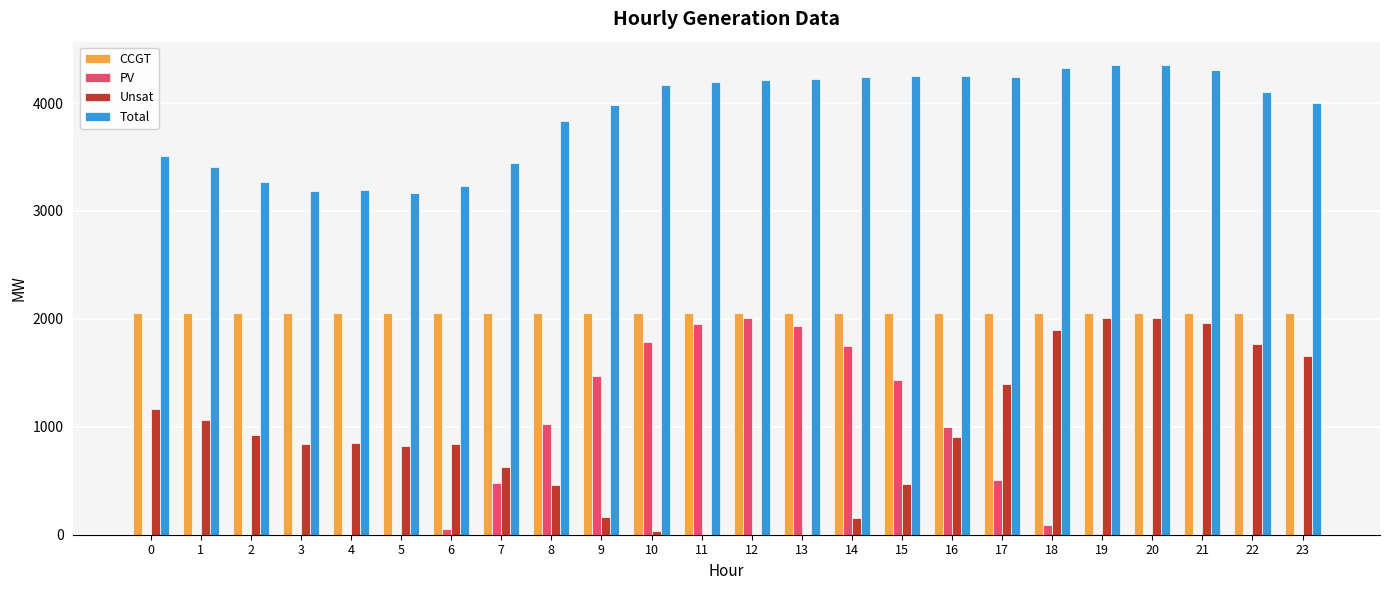

The Unsat series shows 1427 at 16. True or false?

False